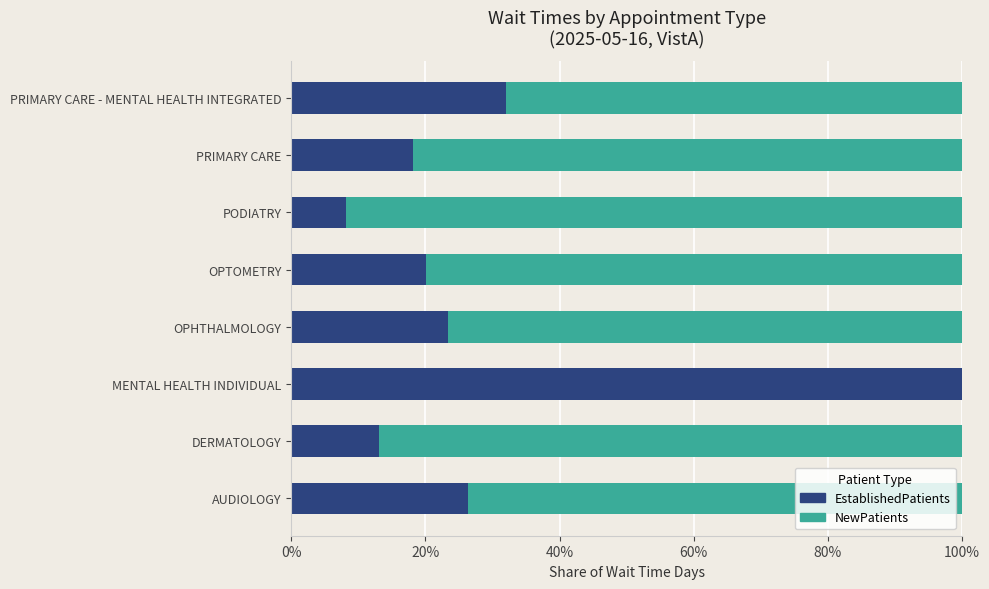

What is the highest value of the EstablishedPatients series?

100.0